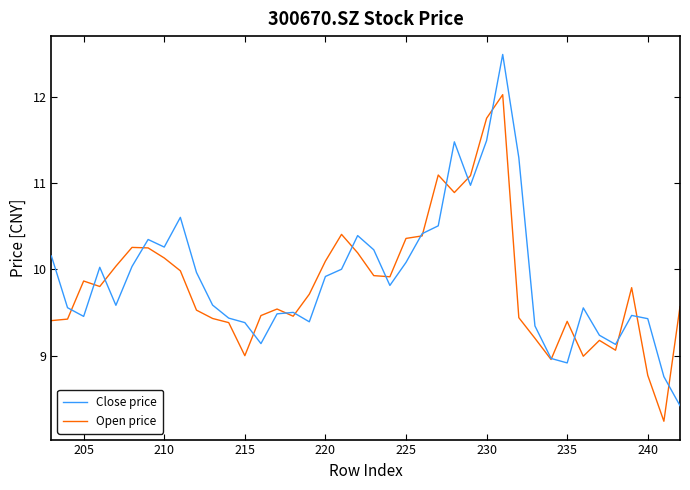

What is the difference between the second highest and second lowest values in the Close price series?

2.7